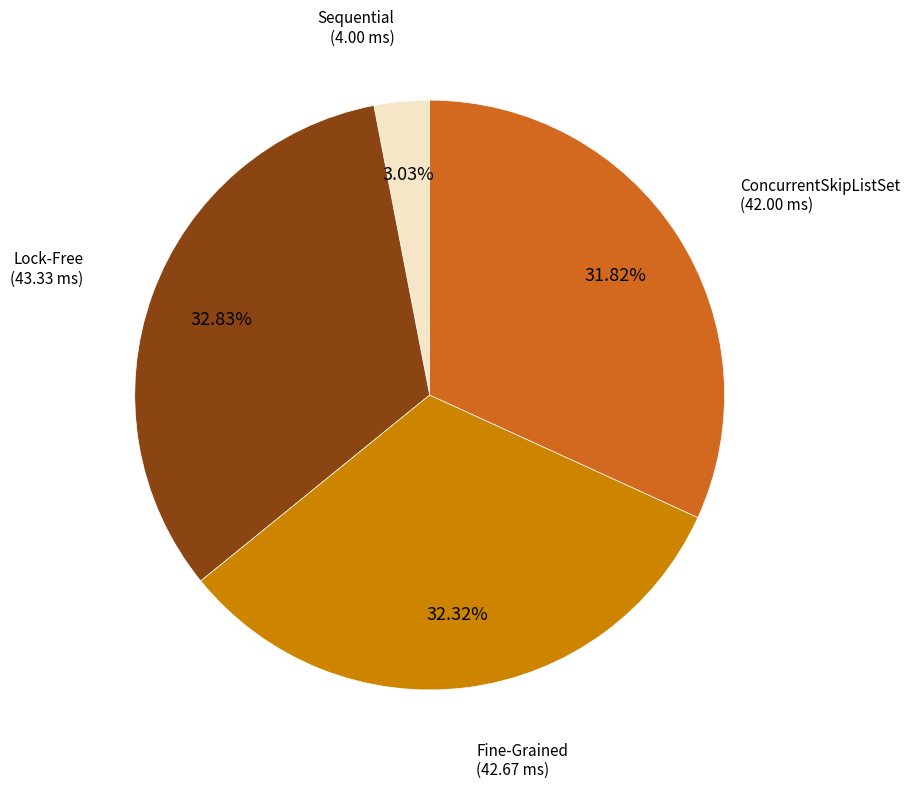

To the nearest percent, what percentage of the pie is Fine-Grained?

32%